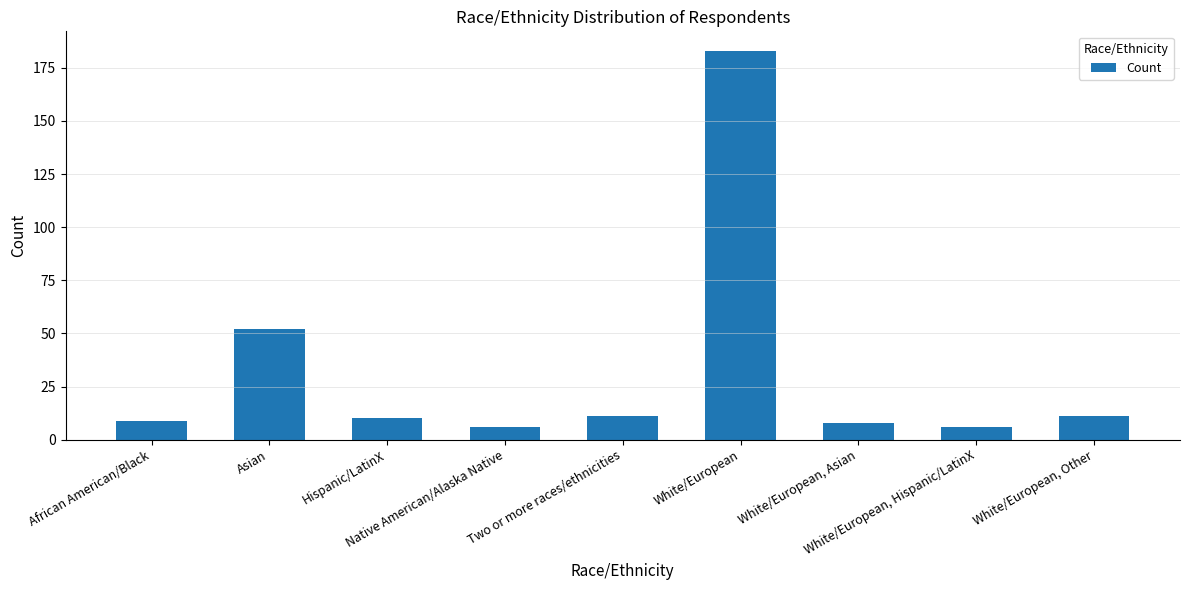

What is the difference between the second highest and minimum values?

46